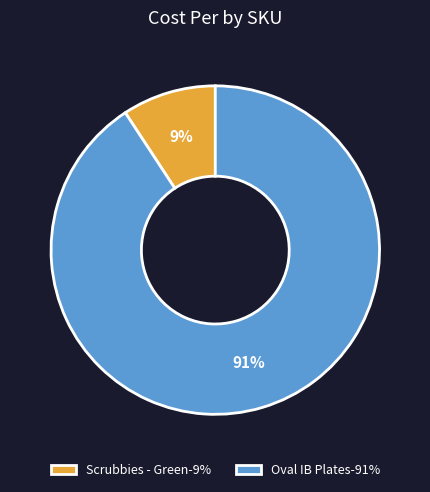

Is the sum of Scrubbies - Green-9% and Oval IB Plates-91% greater than half?

Yes